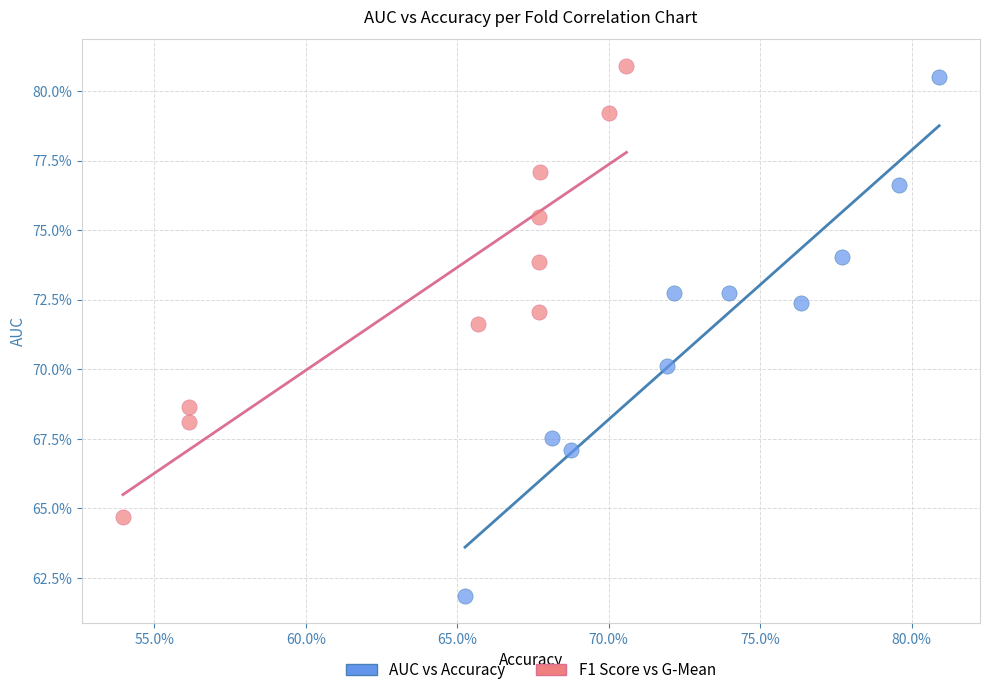

What are all the series names shown in the legend?

AUC vs Accuracy, F1 Score vs G-Mean